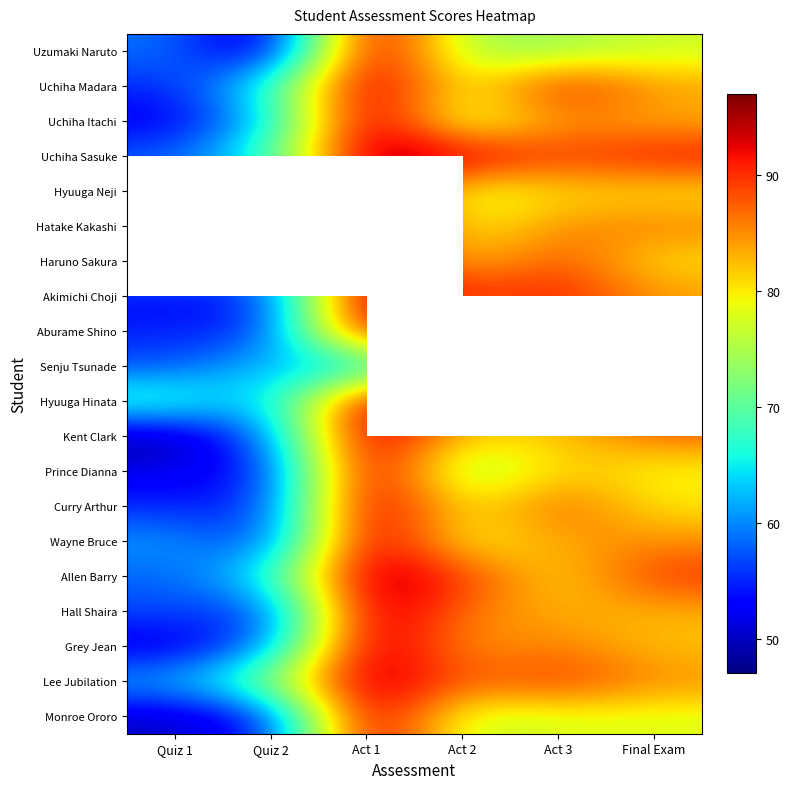

Rank the series at Final Exam from lowest to highest value.

Uzumaki Naruto, Monroe Ororo, Prince Dianna, Hyuuga Neji, Haruno Sakura, Curry Arthur, Aburame Shino, Grey Jean, Uchiha Itachi, Hall Shaira, Uchiha Madara, Akimichi Choji, Wayne Bruce, Lee Jubilation, Hatake Kakashi, Kent Clark, Allen Barry, Senju Tsunade, Uchiha Sasuke, Hyuuga Hinata